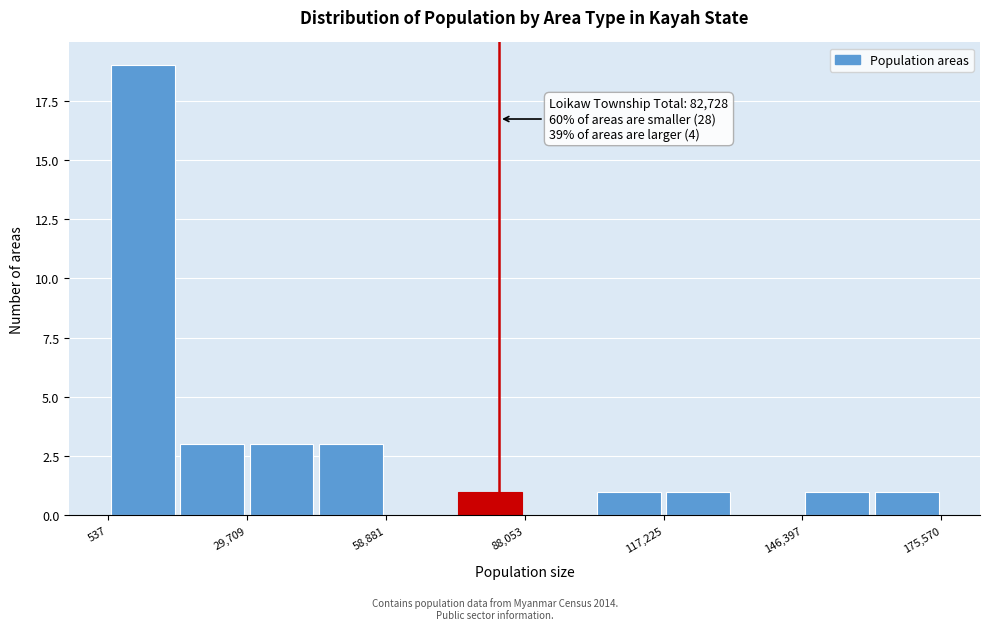

Around what value on the x-axis is the tallest bar? Give the approximate position of its centre, as read against the axis.

10000